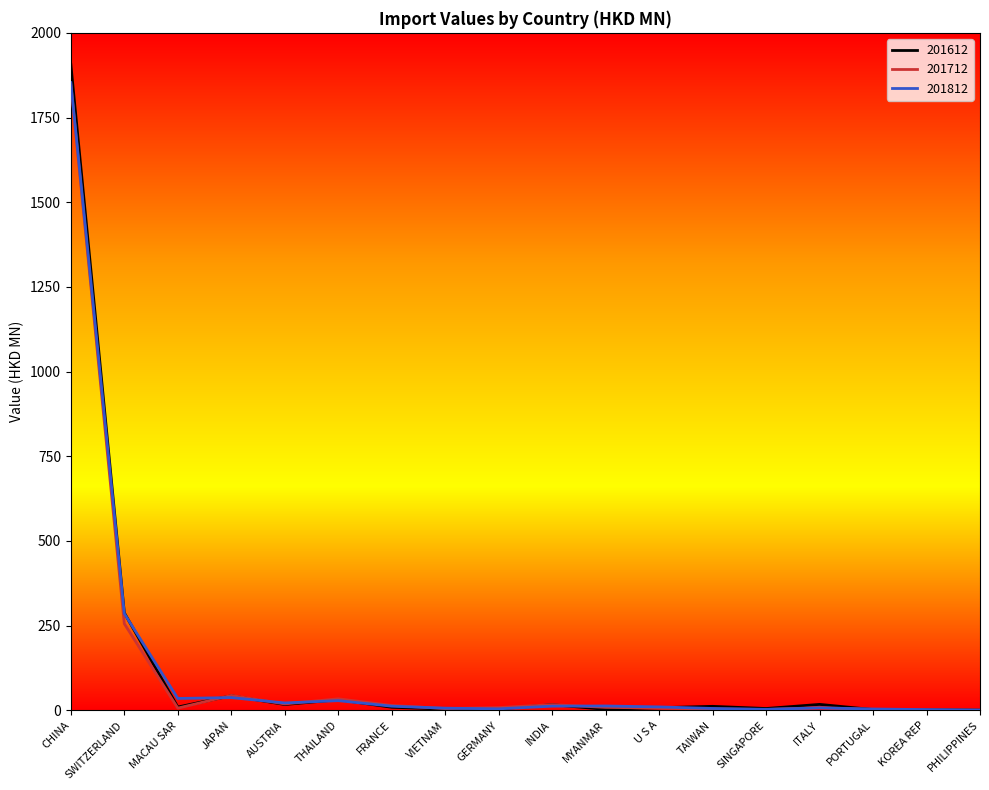

At which label is 201812 closest to 926?

SWITZERLAND